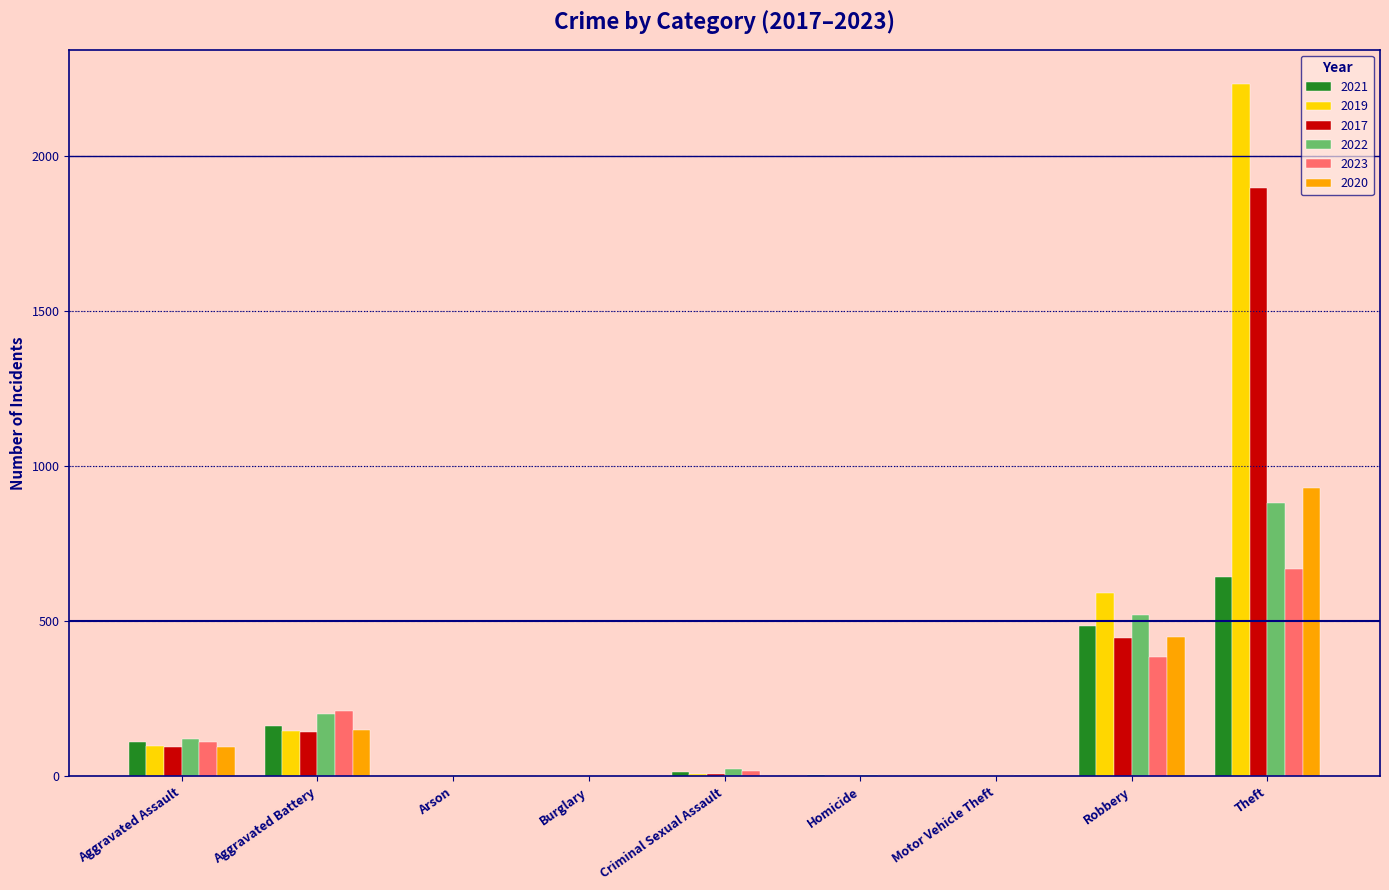

What is the maximum value shown in the chart?

2230